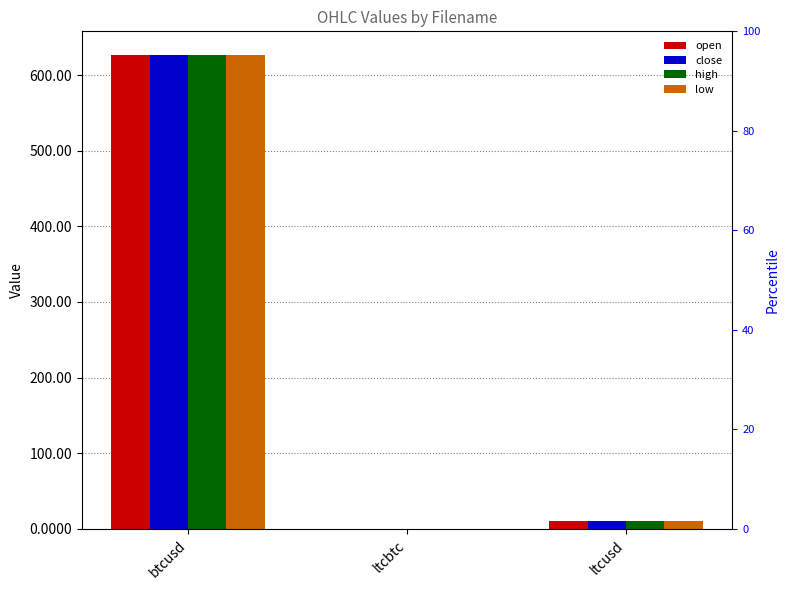

What is the sum of all close values?

637.5